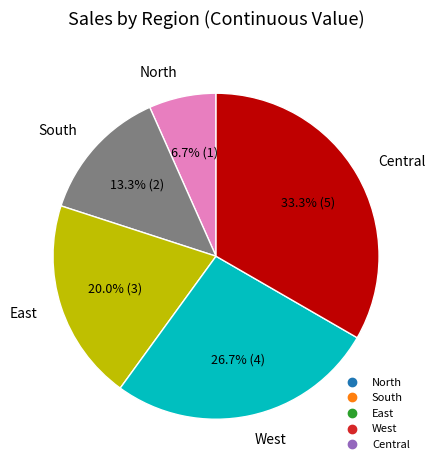

To the nearest percent, what is the difference between the largest and smallest slice percentages?

27%